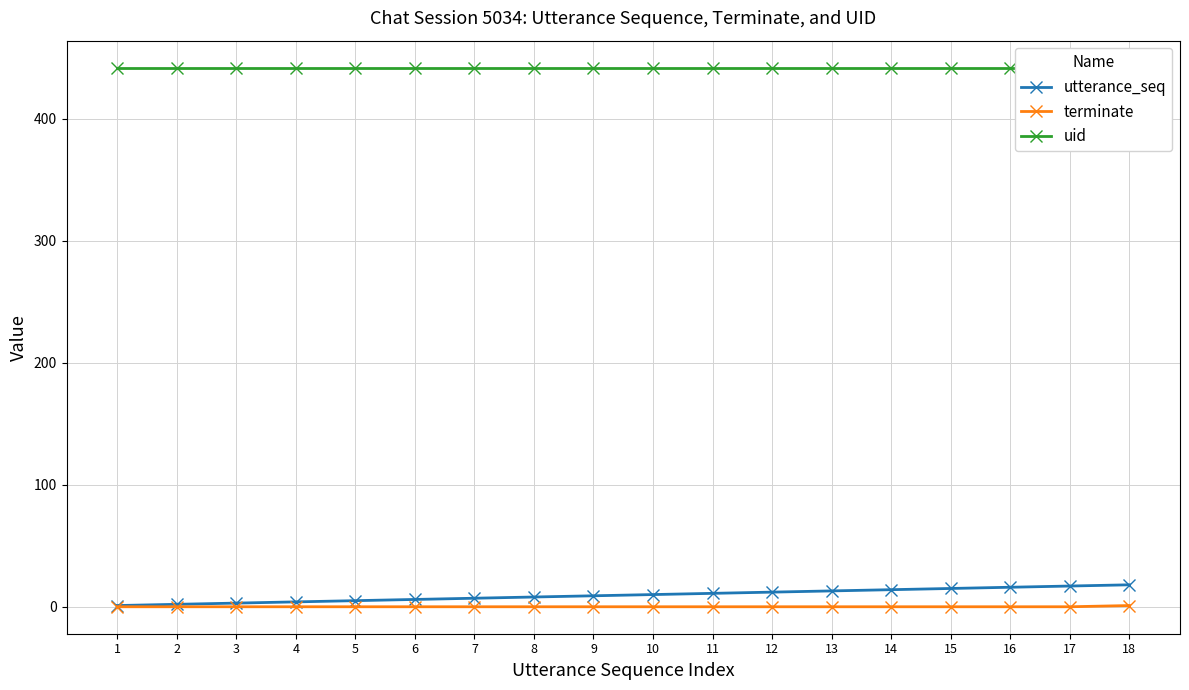

Is it true that uid equals 442 at 6?

True